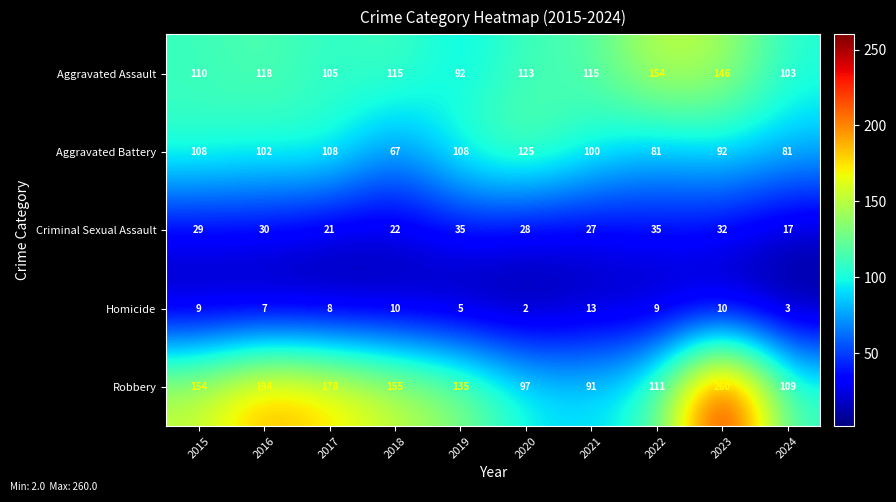

Where is Criminal Sexual Assault nearest to the value 26?

2021